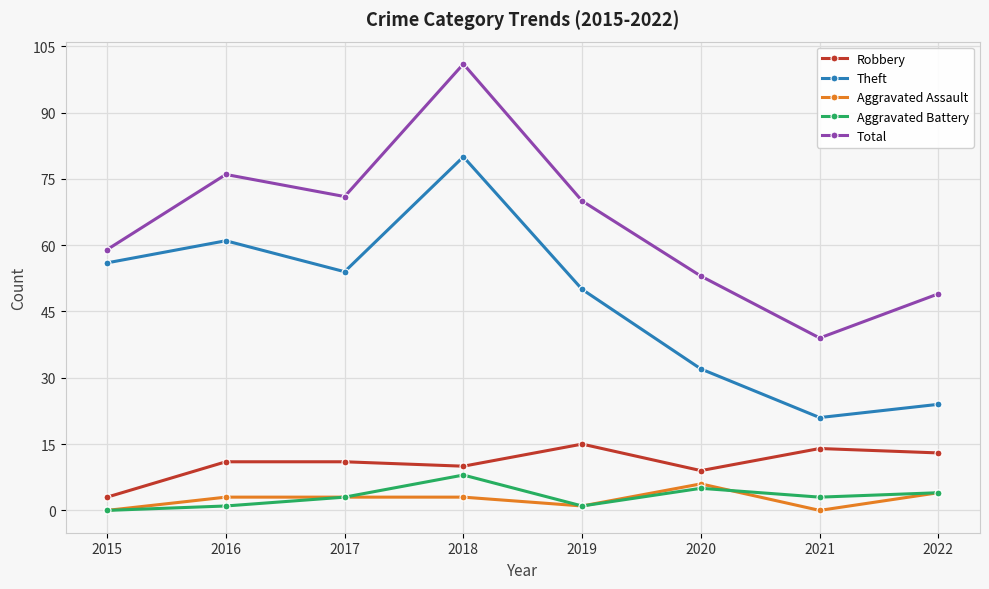

At which category is the sum across all series the highest?

2018